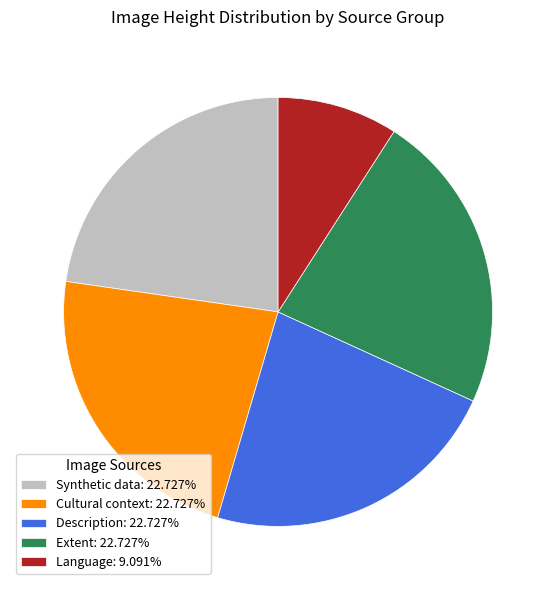

What is the ratio of the value at Cultural context: 22.727% to the value at Language: 9.091%?

2.5